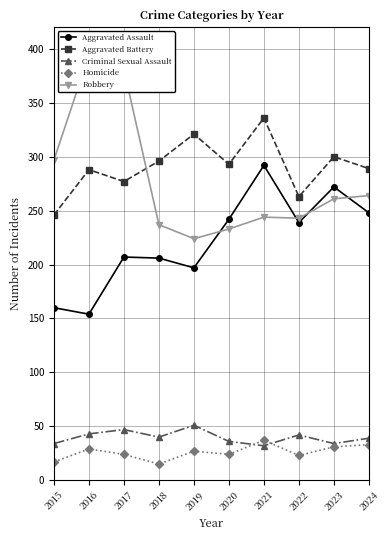

The Aggravated Assault series shows 416 at 2024. True or false?

False